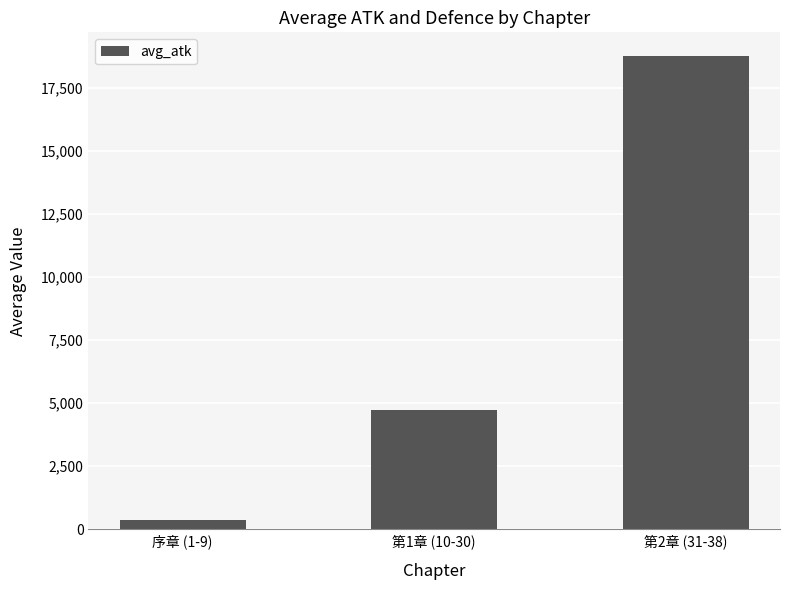

What is the greatest value displayed?

18750.0